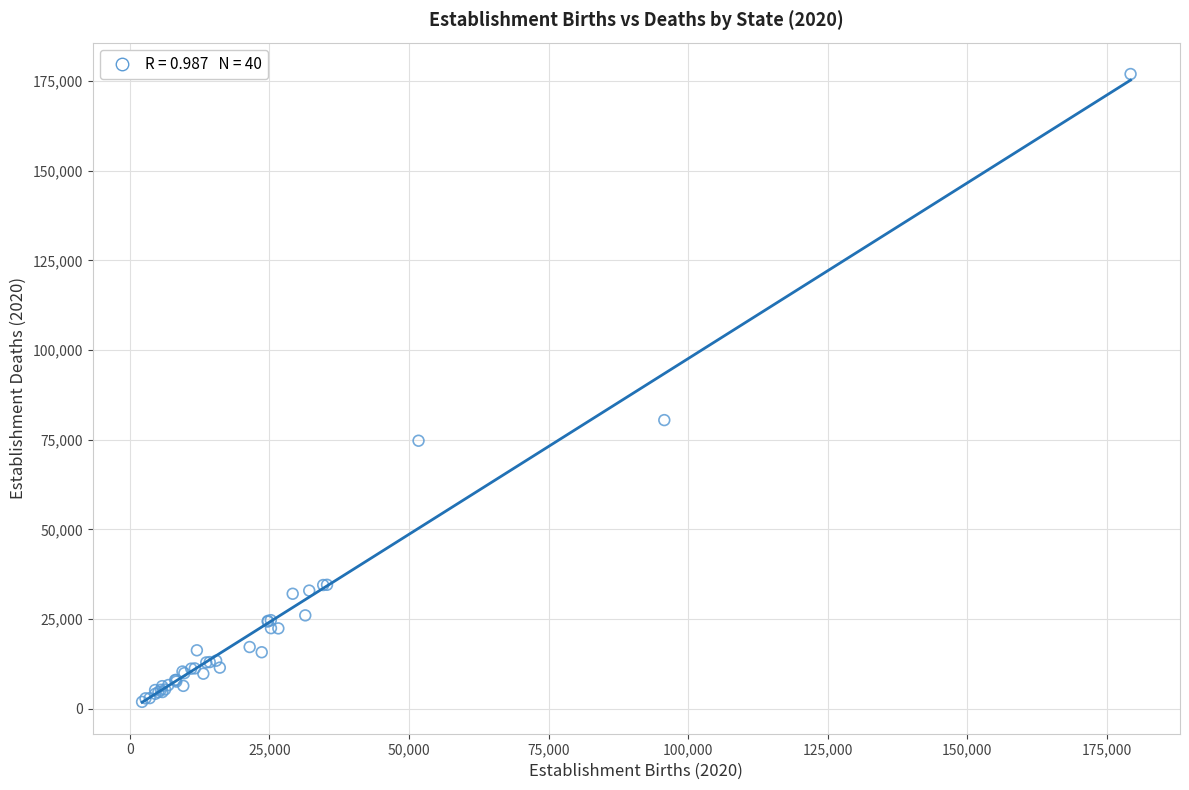

What Y value in the scatter plot is closest to 89428?

80462